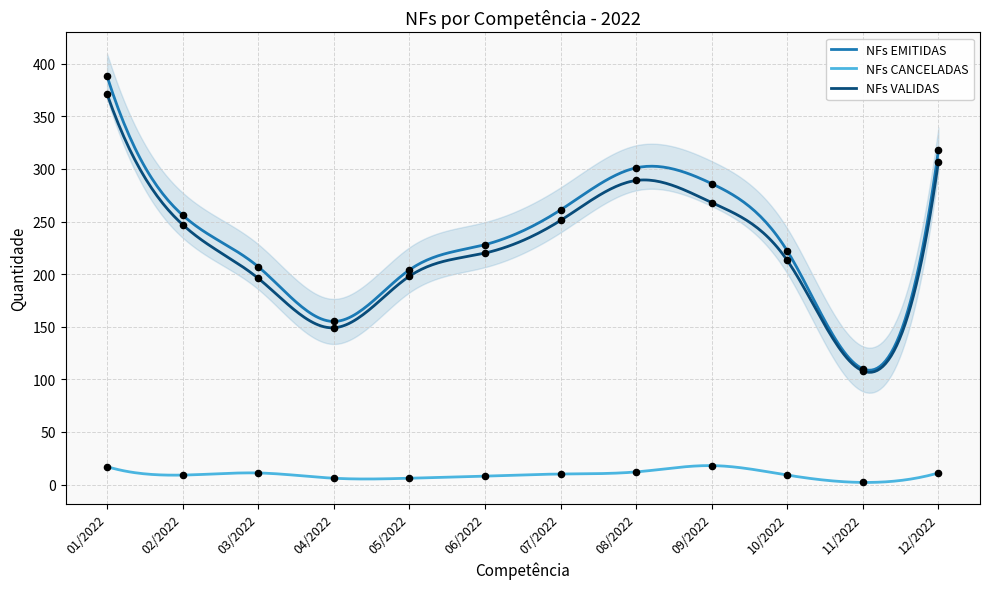

Which series has the largest Y range (max minus min)?

NFs EMITIDAS